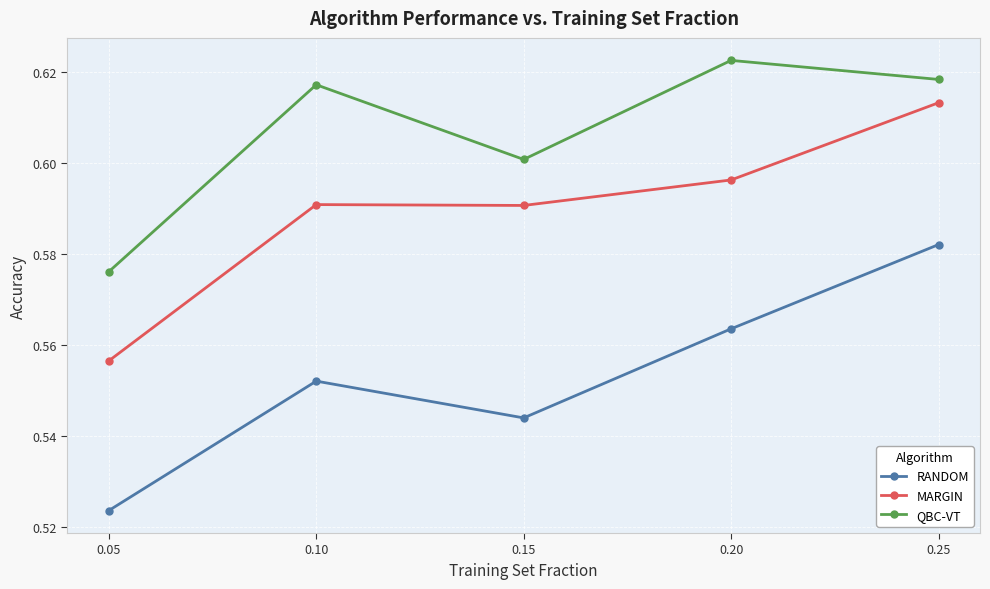

Which category has the lowest value in the QBC-VT series?

0.05